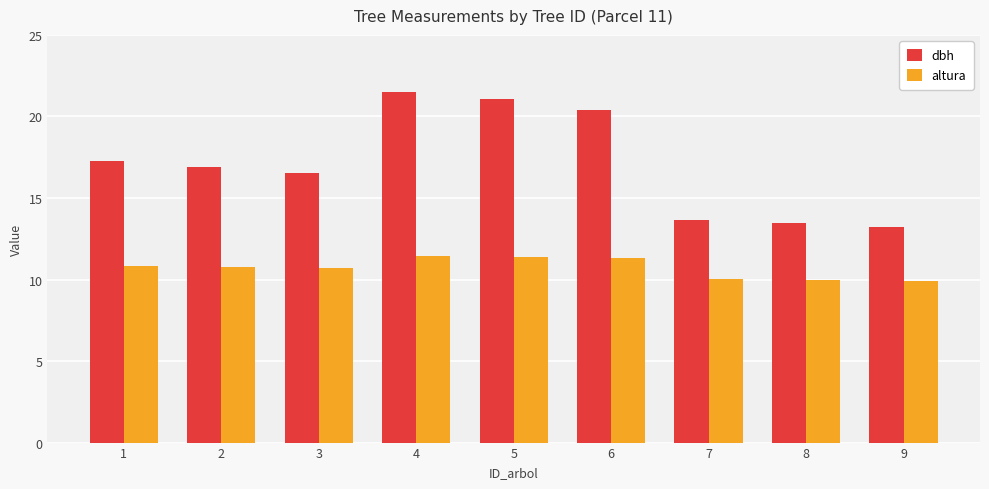

Rank the series by their maximum value, from highest to lowest.

dbh, altura